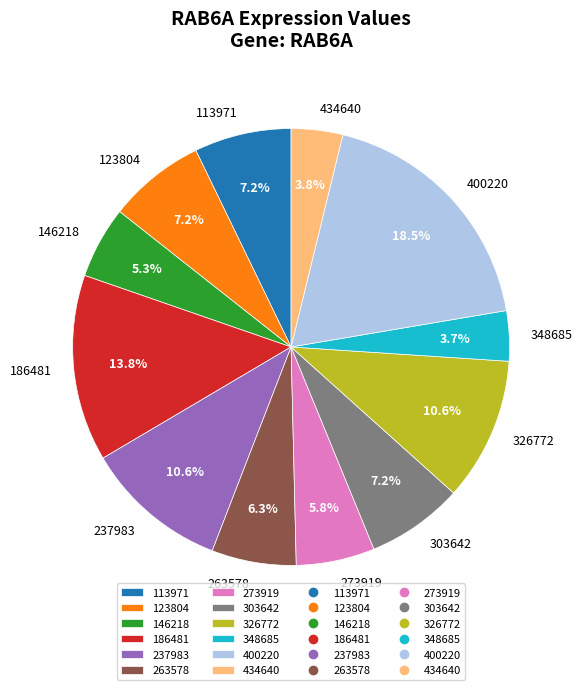

What is the largest slice in the pie chart?

400220